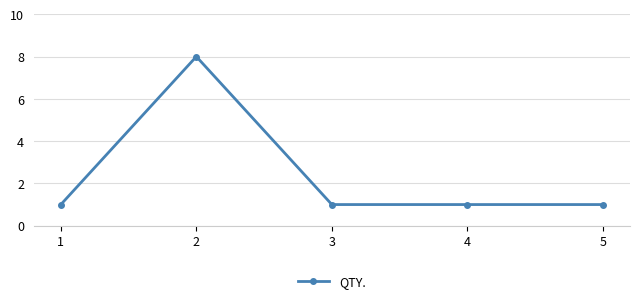

What is the maximum value shown in the chart?

8